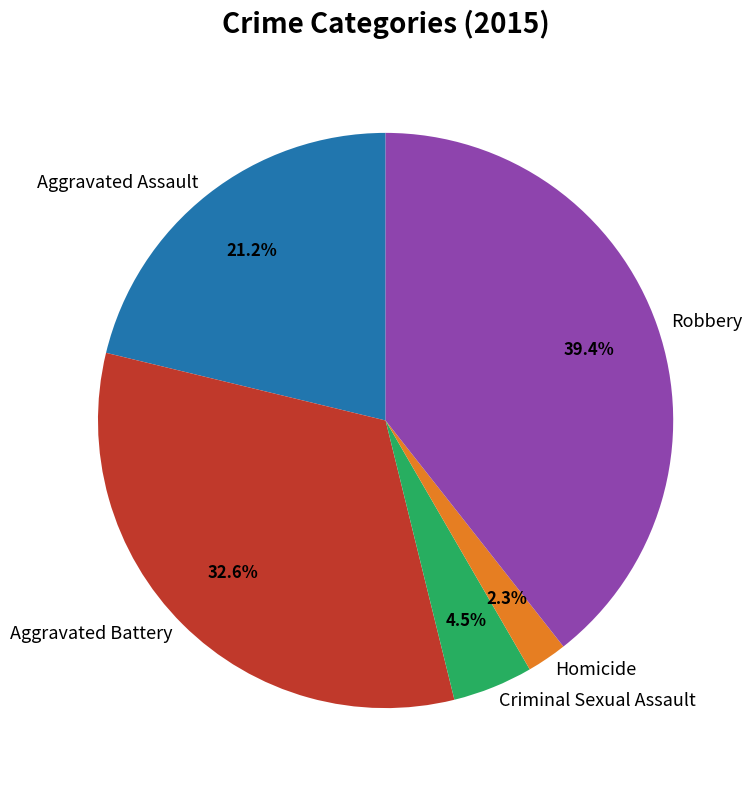

What is the largest slice in the pie chart?

Robbery